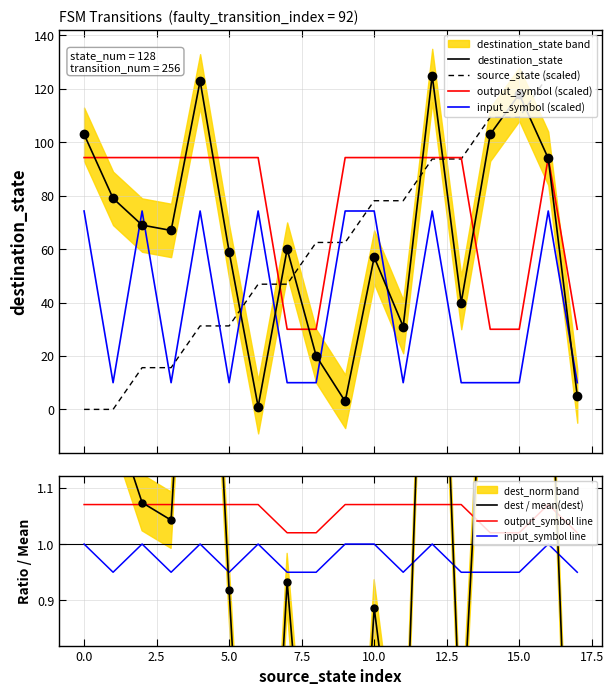

What is the highest value of the destination_state series?

125.0